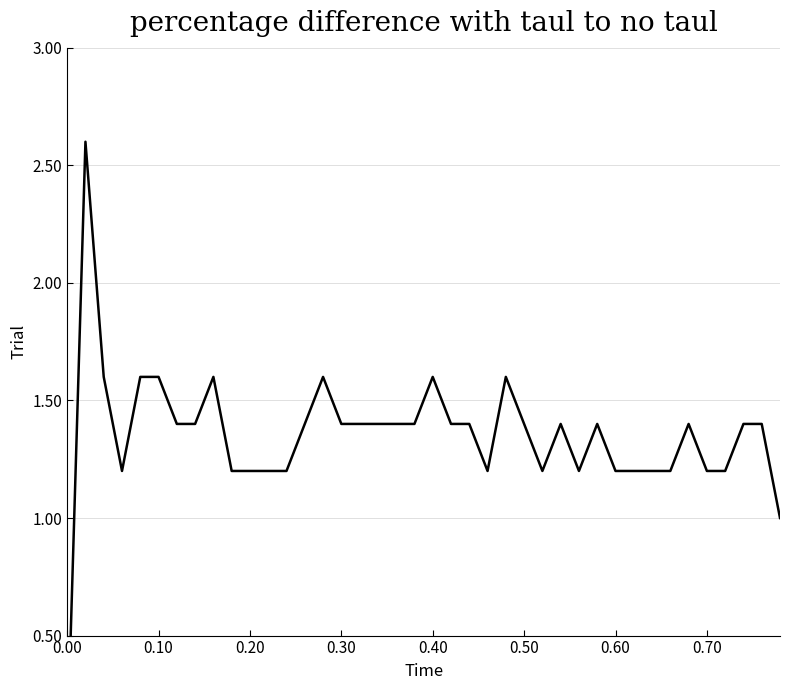

What is the greatest value displayed?

2.6